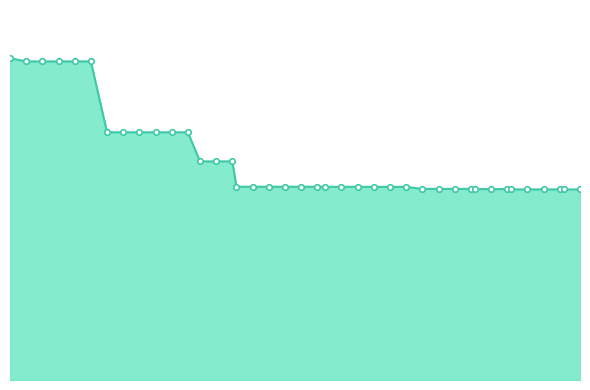

Does the chart display data point markers on the line(s)?

No